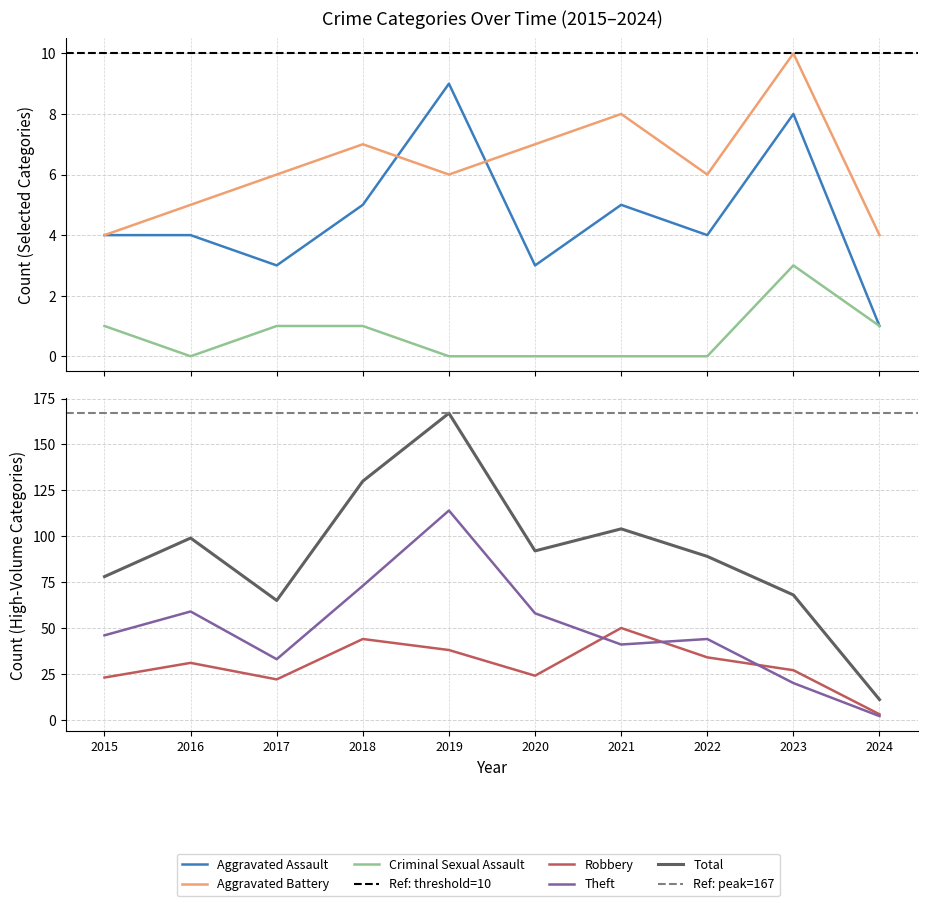

Where is Robbery nearest to the value 26?

2023